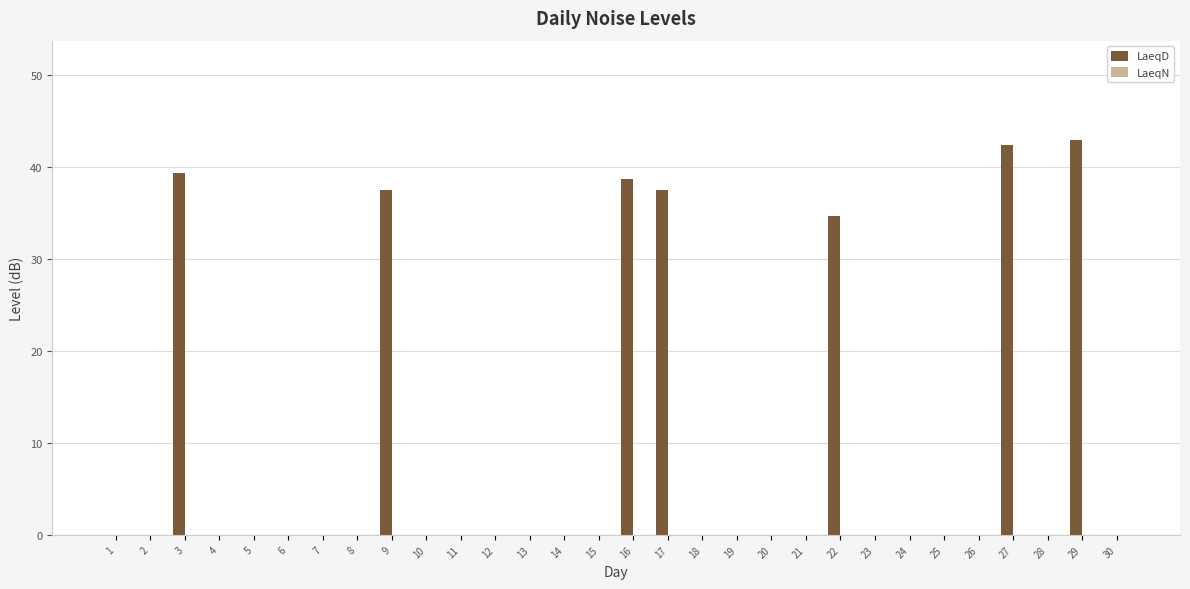

At which label is the value closest to 21?

22